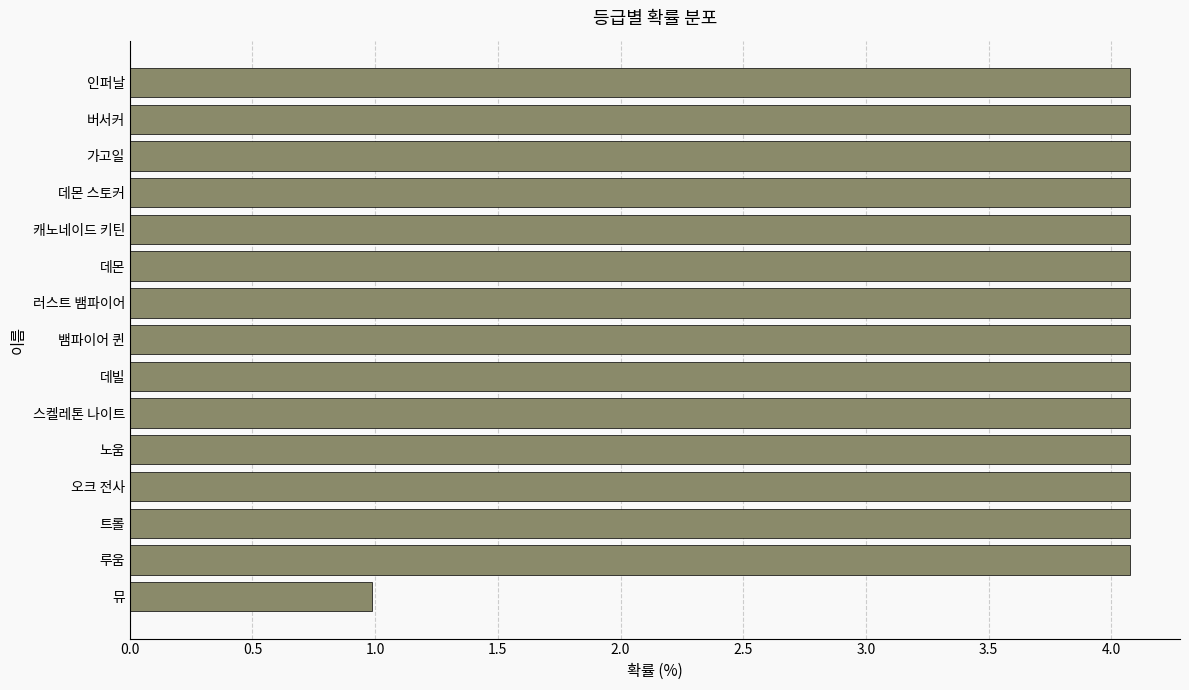

How many data points does each series have?

15